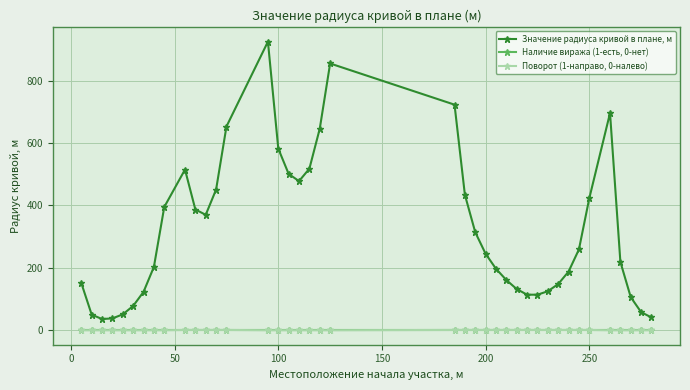

Which series has the largest range (max minus min)?

Значение радиуса кривой в плане, м